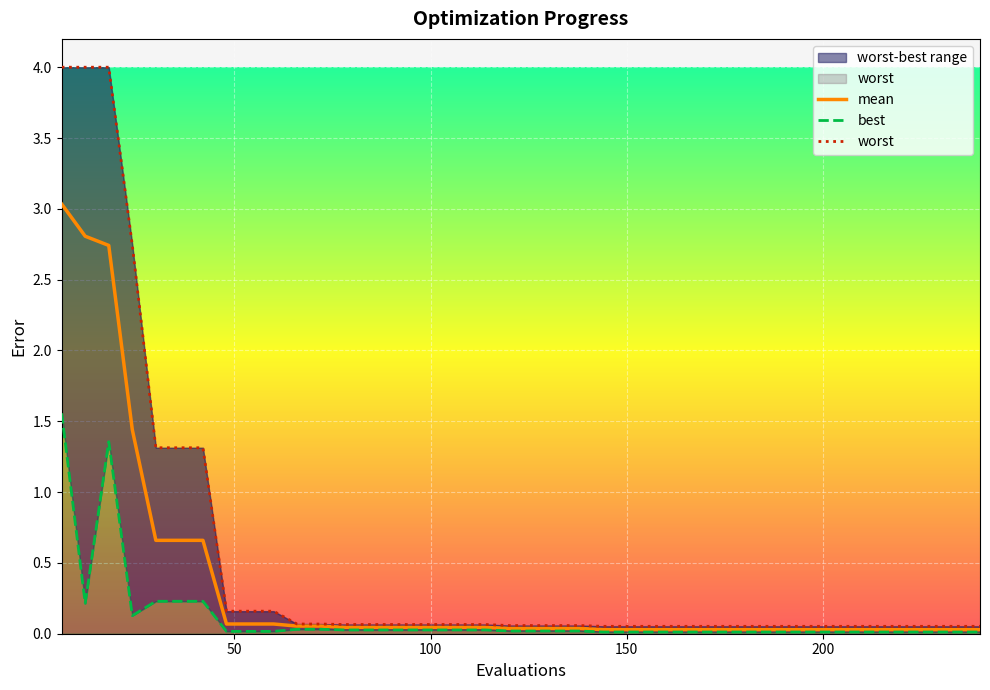

True or false: best has more than 1 points higher than both neighbors.

False